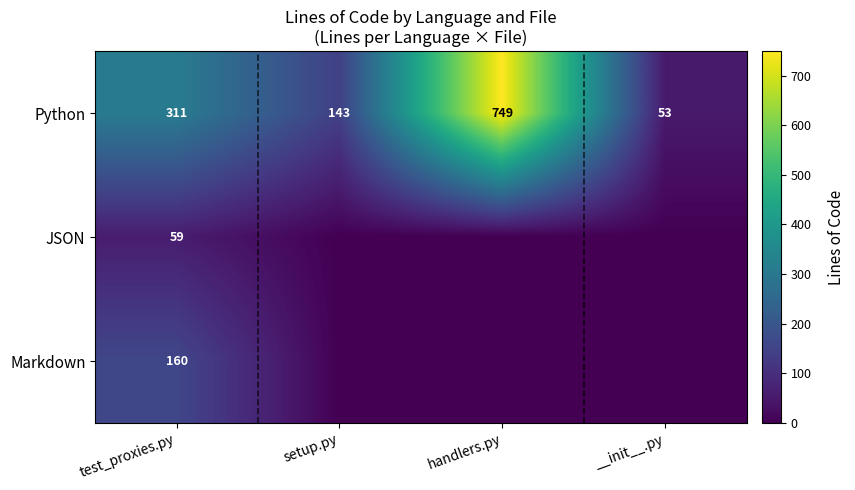

True or false: Python has a value of 73 at __init__.py.

False